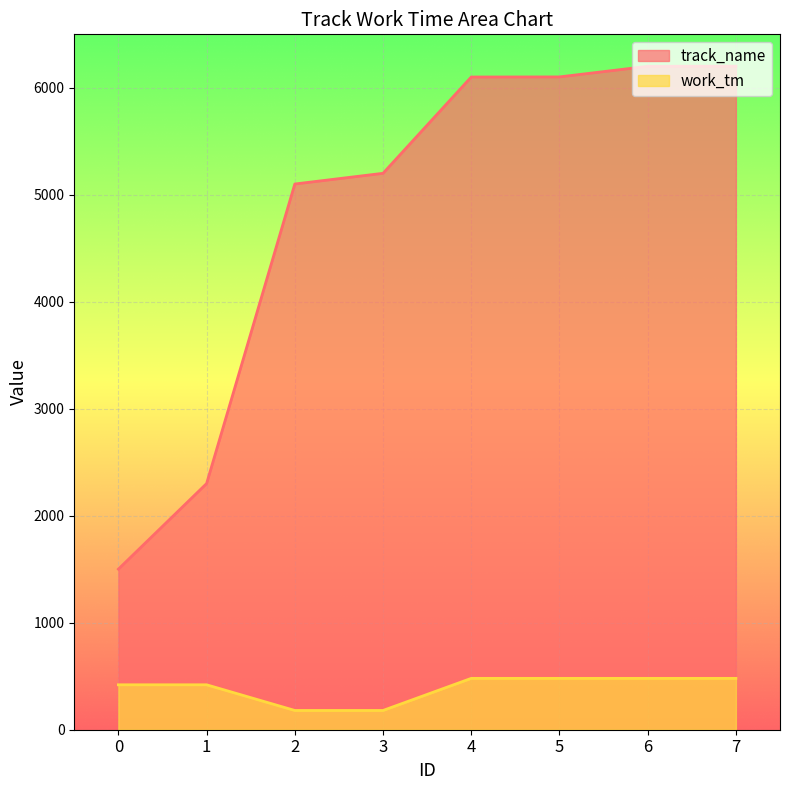

How many data points does each series have?

8